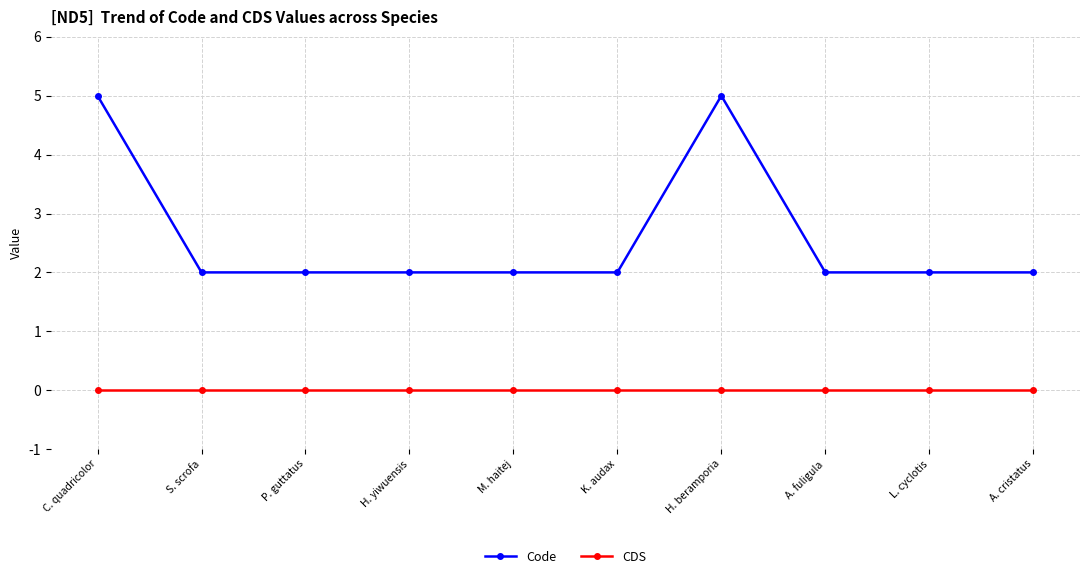

Is it true that Code equals 3 at H. yiwuensis?

False